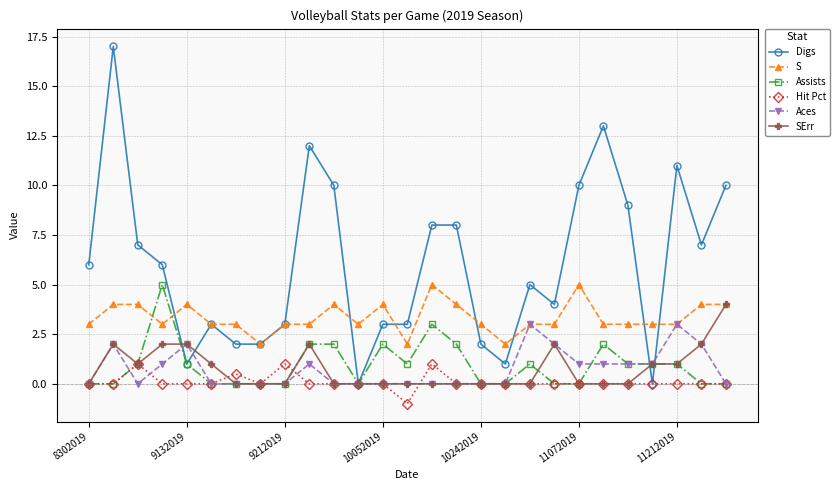

Which series has the largest range (max minus min)?

Digs